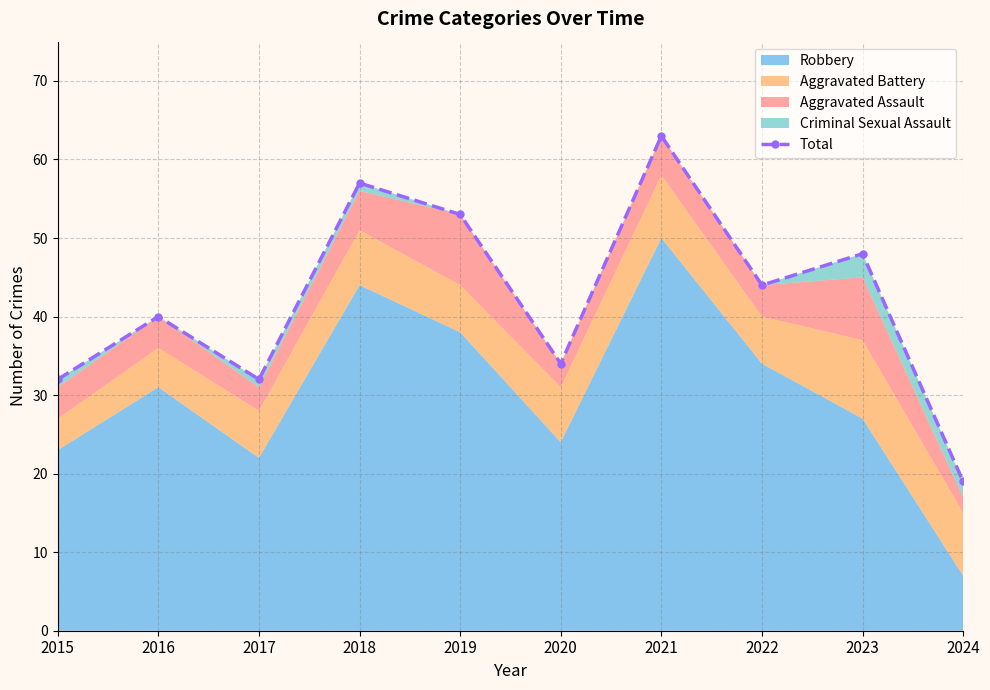

Where does the data first go above 44?

2018